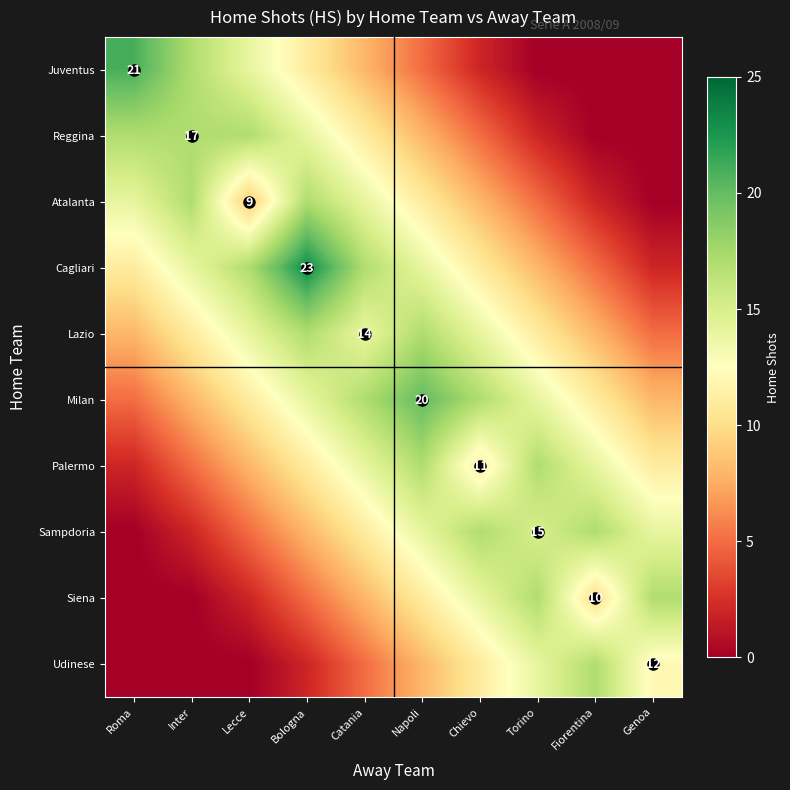

True or false: Lazio has a value of 17 at Bologna.

True